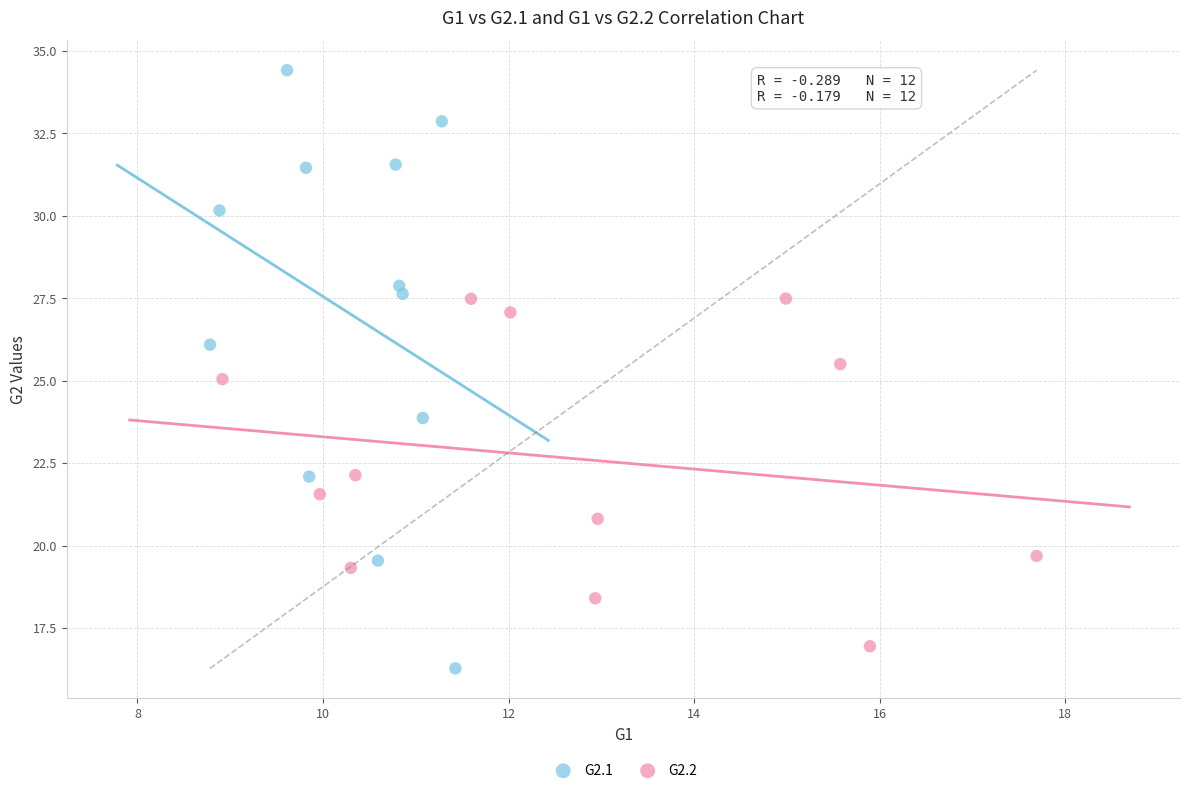

What are all the series names shown in the legend?

G2.1, G2.2